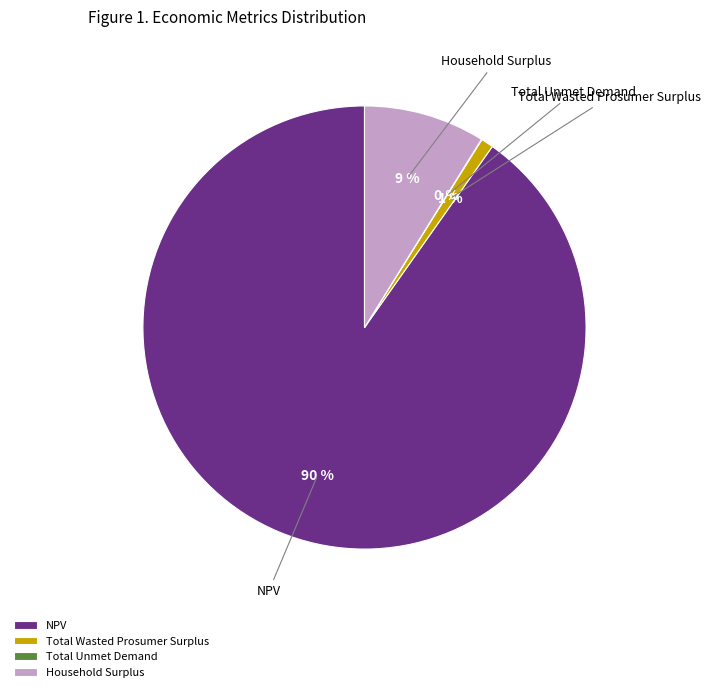

Between NPV and Household Surplus, which is larger?

NPV